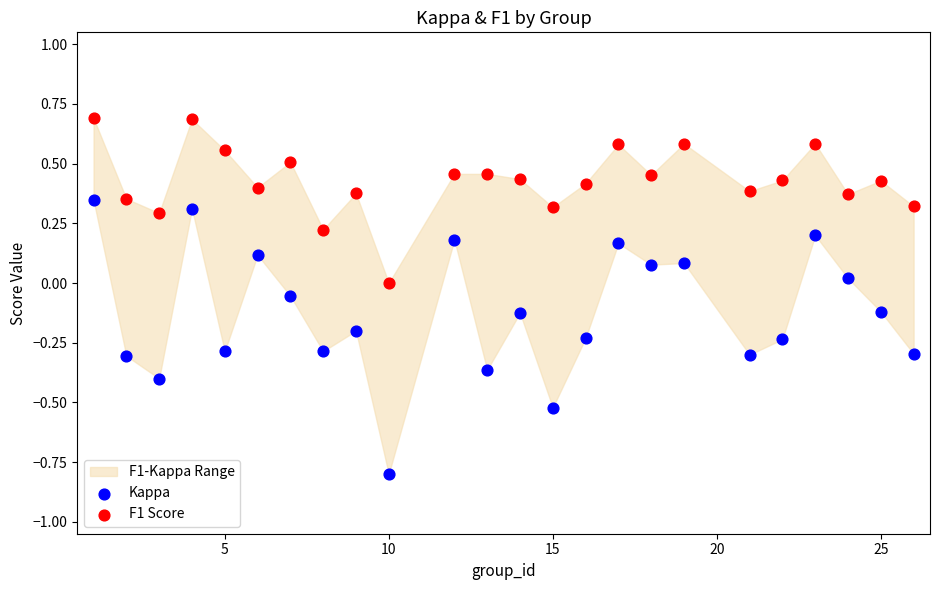

Across all data points, what is the range of Y values (max minus min)?

1.5